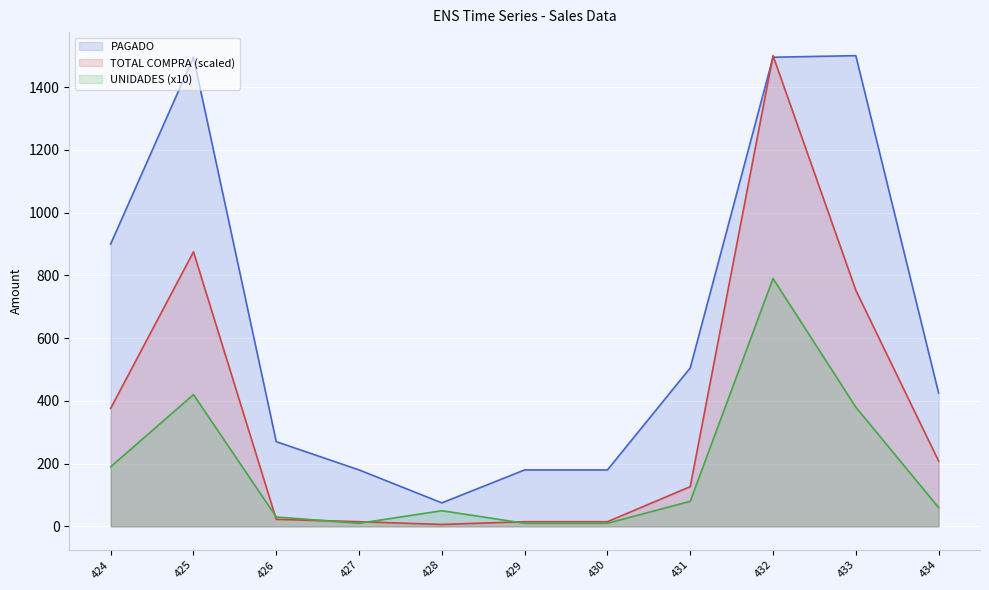

The value of TOTAL COMPRA at 425 is 1962. True or false?

False